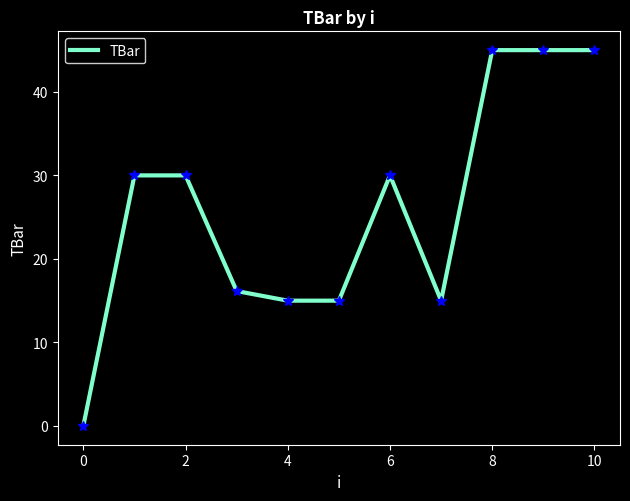

Does the chart display data point markers on the line(s)?

No